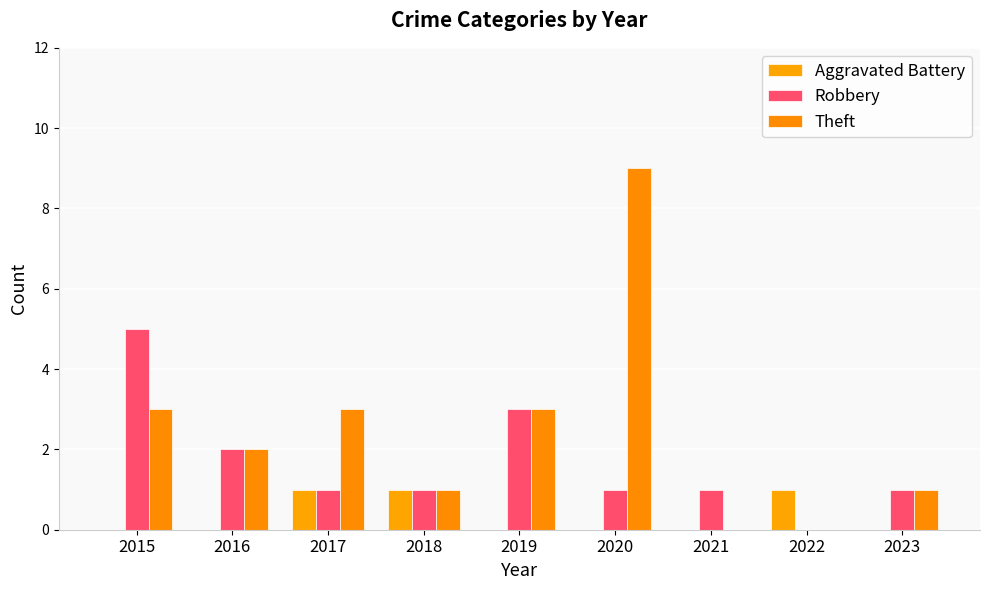

What is the difference between the maximum and minimum values in the Theft series?

9